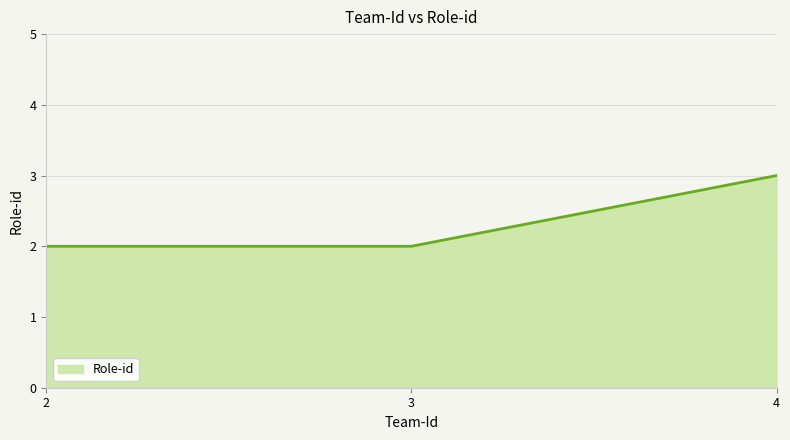

The value at 2 is 3. True or false?

False